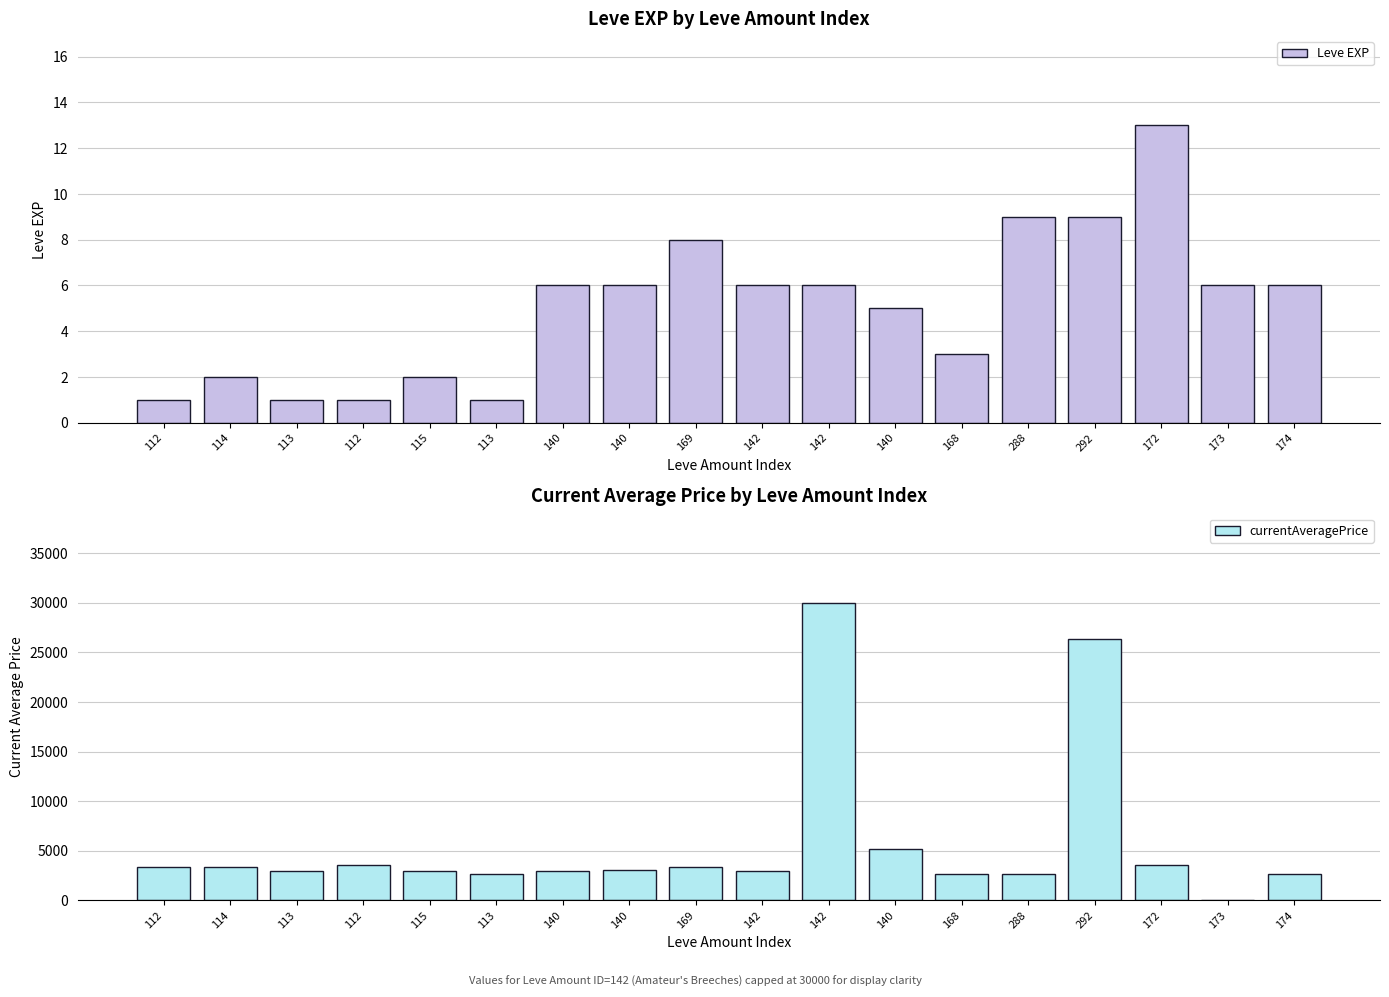

What are all the series names shown in the legend?

Leve EXP, currentAveragePrice